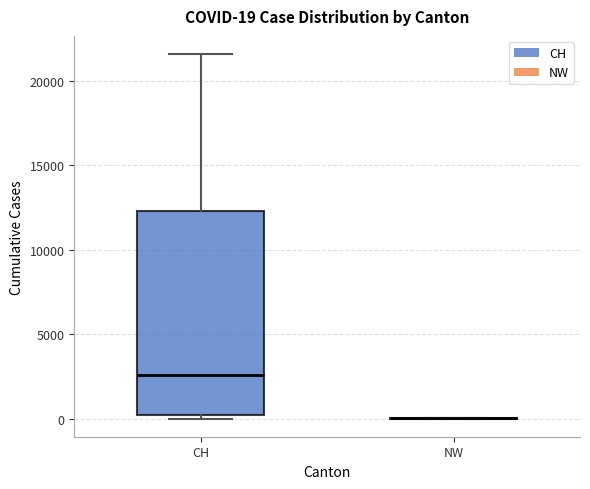

Which box is the tallest, from its lower edge to its upper edge?

CH